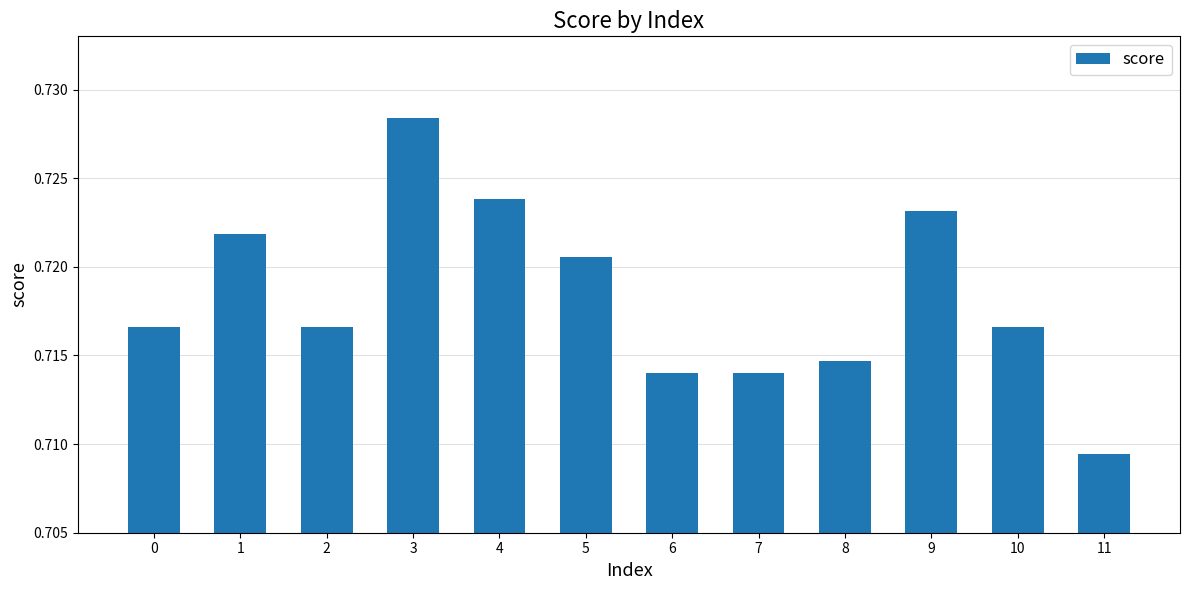

Which label corresponds to the smallest value in the chart?

11